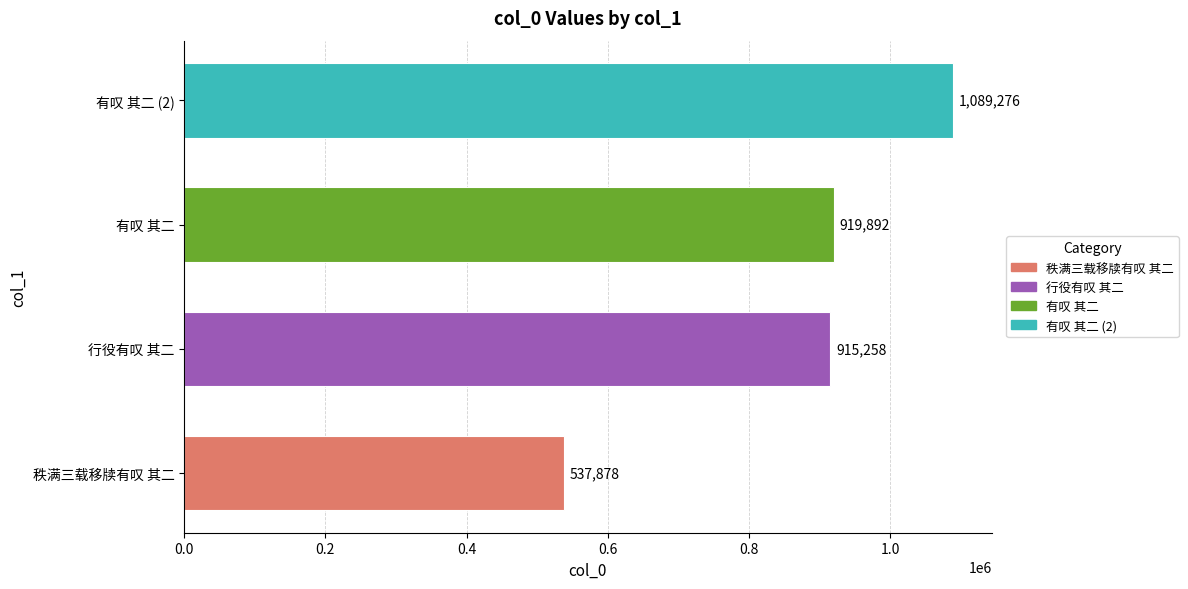

Reading bottom to top, transcribe all the data shown in this chart.

秩满三载移牍有叹 其二=537878	行役有叹 其二=915258	有叹 其二=919892	有叹 其二 (2)=1089276